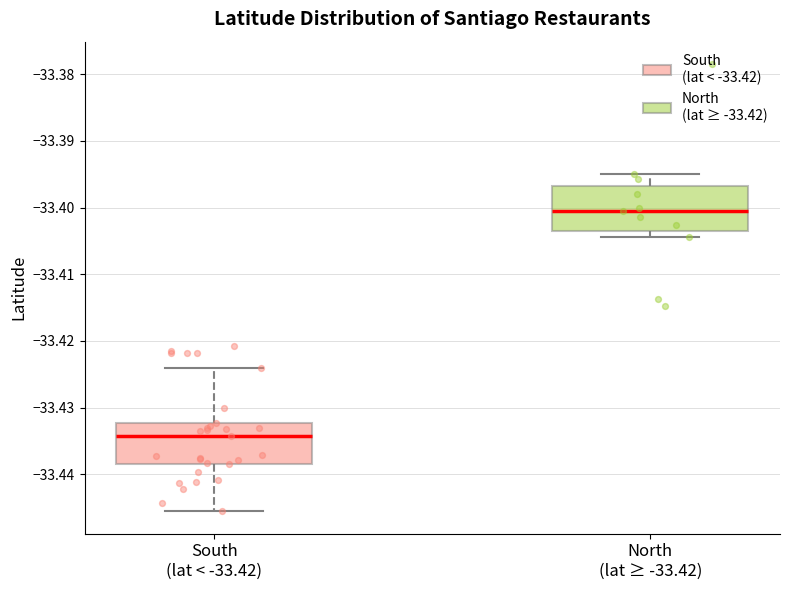

Where is the lower edge of the box for South (lat < -33.42) on the y-axis? The values are not printed on the chart, so give them approximately, as read against the axis.

-33.438